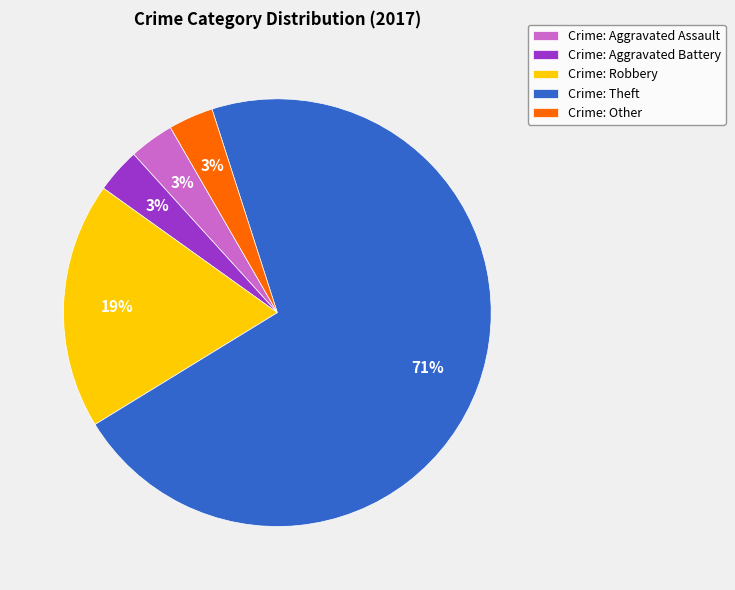

Which slice is the largest?

Crime: Theft